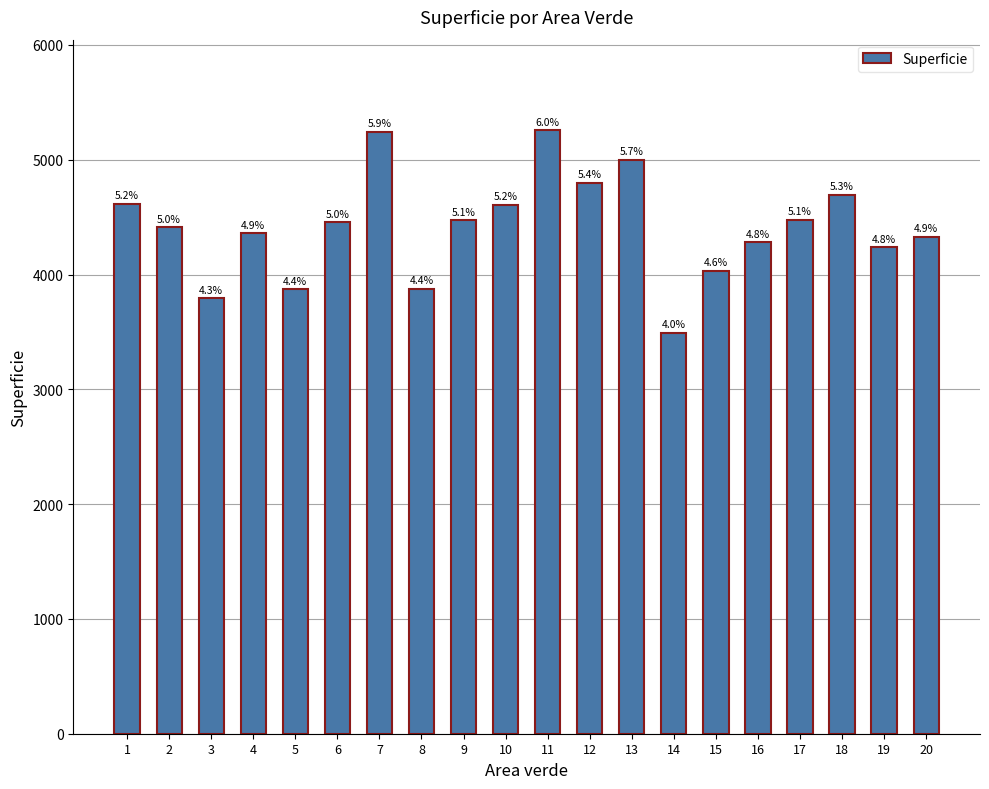

What is the difference between the values at 11 and 16?

975